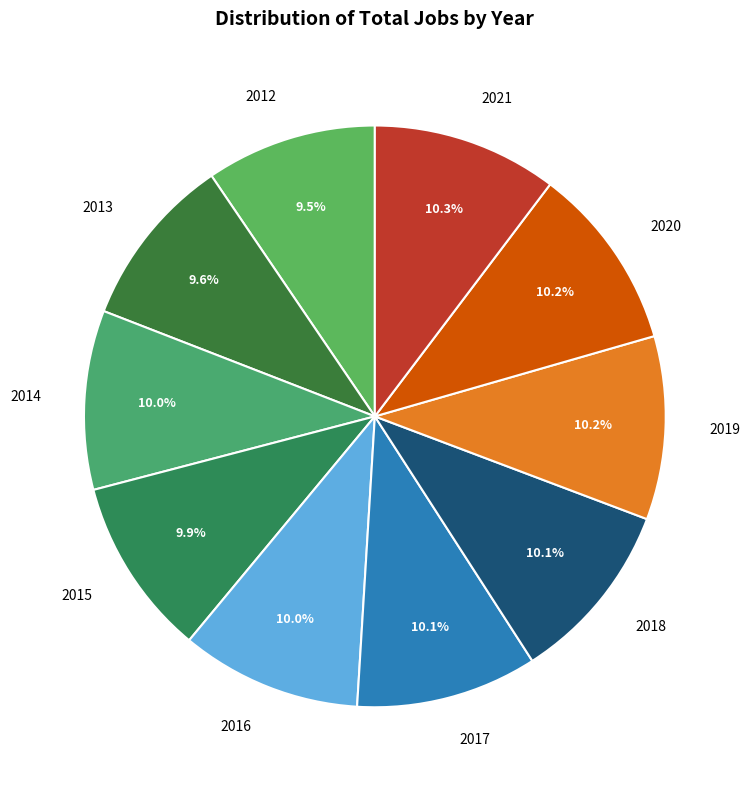

Does 2014 represent more than half of the total?

No